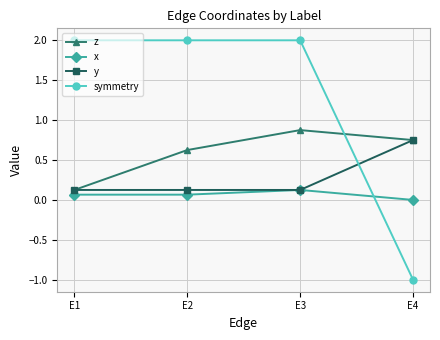

What is the greatest value displayed?

2.0